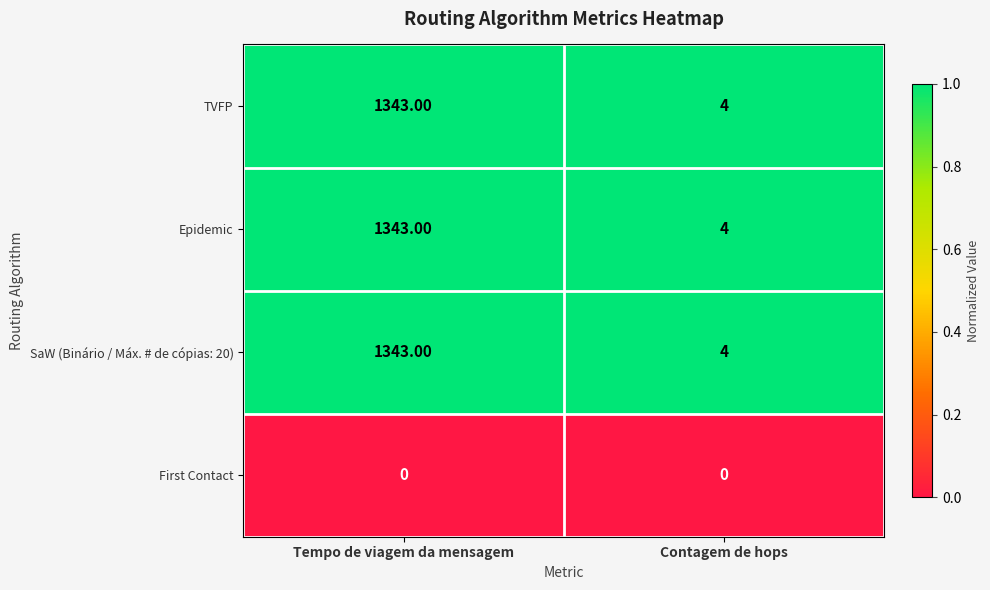

List the labels in order of SaW (Binário / Máx. # de cópias: 20) value, smallest first.

Contagem de hops, Tempo de viagem da mensagem